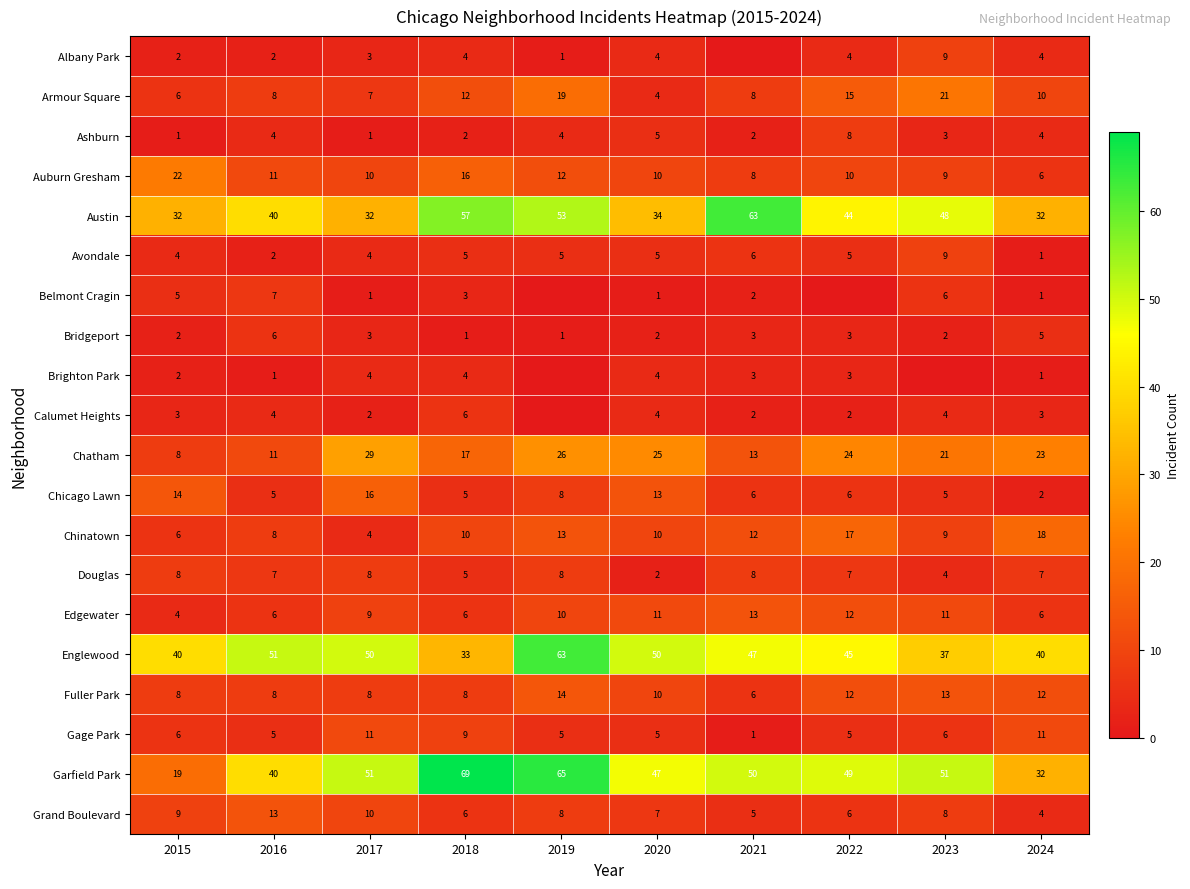

How many Avondale values are between 4 and 5?

6